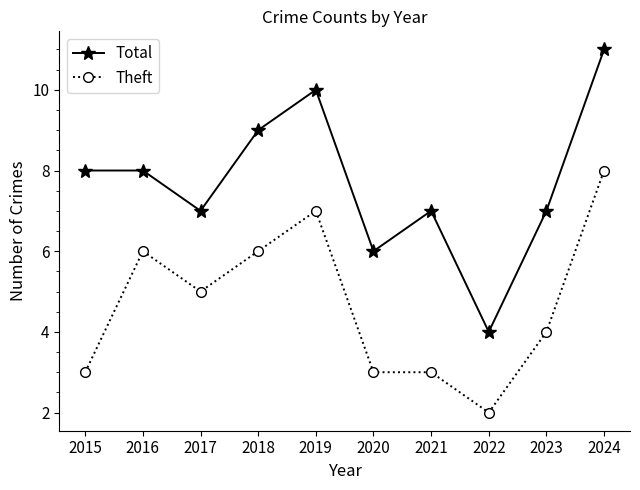

Is the value of Total at 2022 greater than the value of Theft at 2018?

No